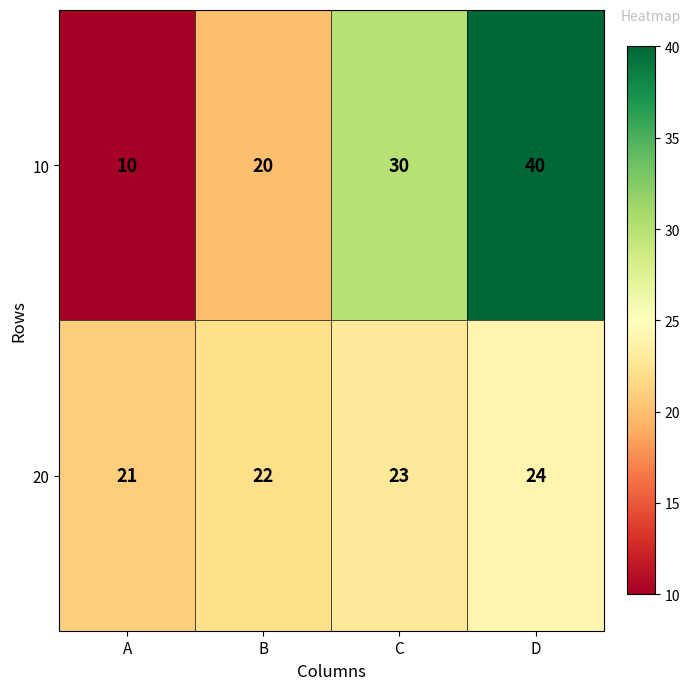

List the series in order of their peak value, highest first.

10, 20